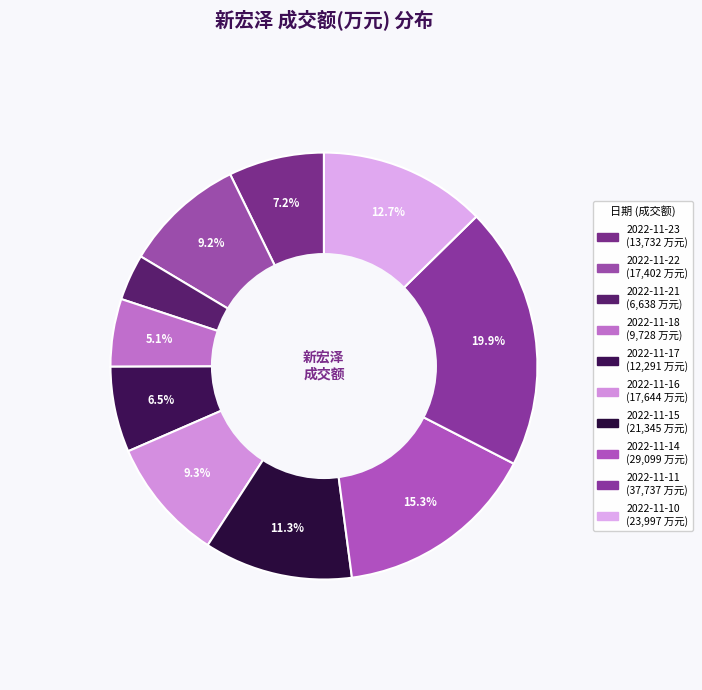

To the nearest percent, what percentage of the pie is 2022-11-11?

20%